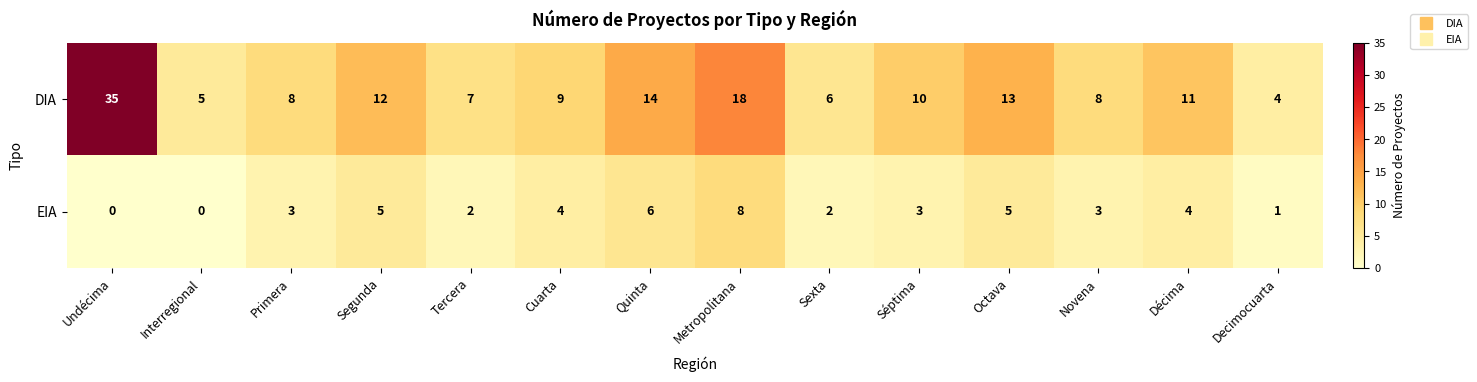

Reading left to right, list all the values displayed in this chart.

DIA: 35	5	8	12	7	9	14	18	6	10	13	8	11	4
EIA: 0	0	3	5	2	4	6	8	2	3	5	3	4	1